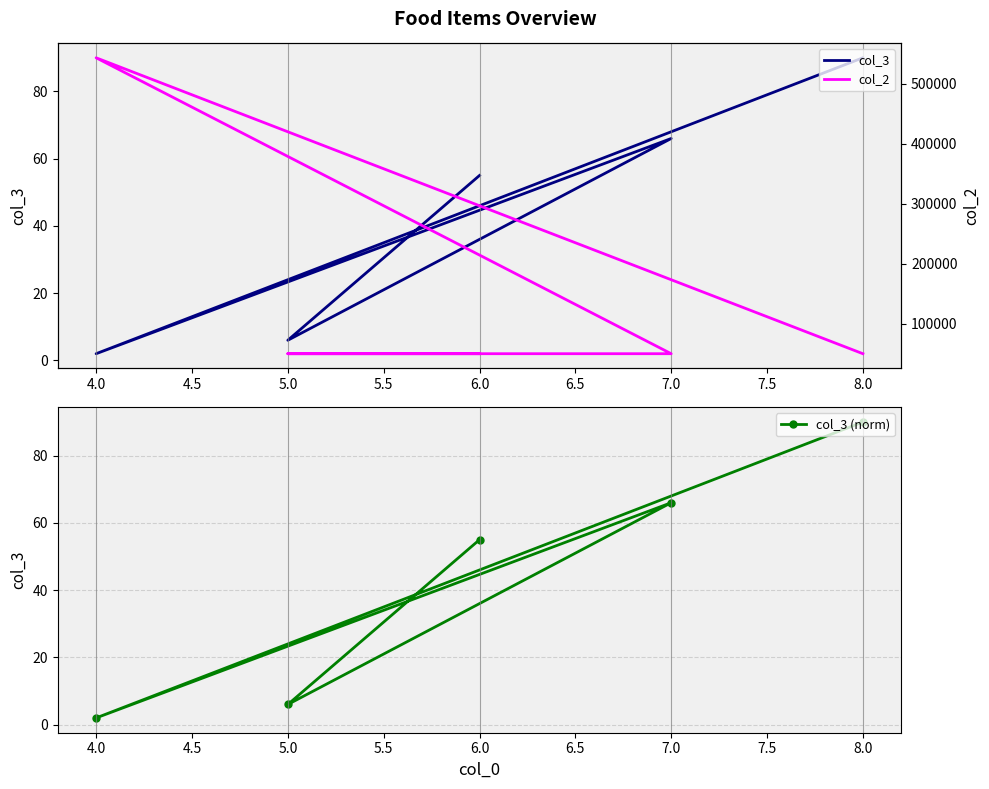

Rank the series at 6.0 from highest to lowest value.

col_2, col_3, col_3 (norm)